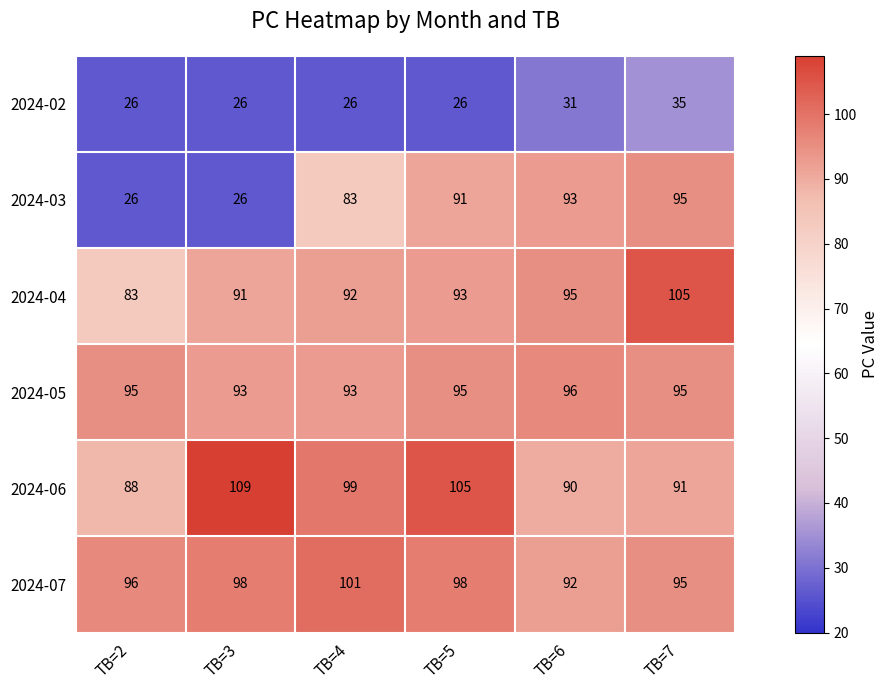

What is the difference between the second highest and minimum values in the 2024-02 series?

5